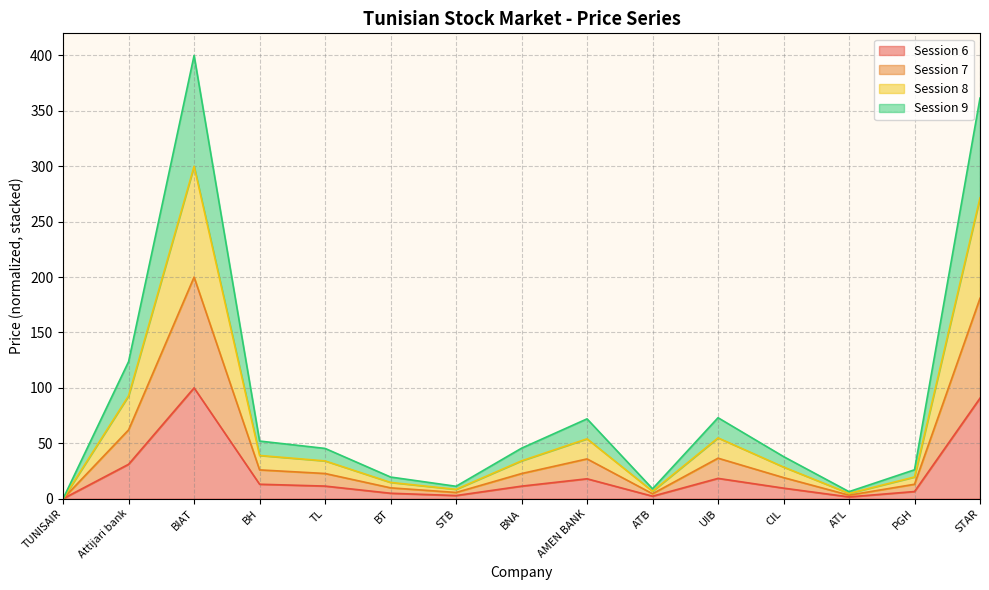

What is the value of the 7 point at the 7th from the left?

5.6